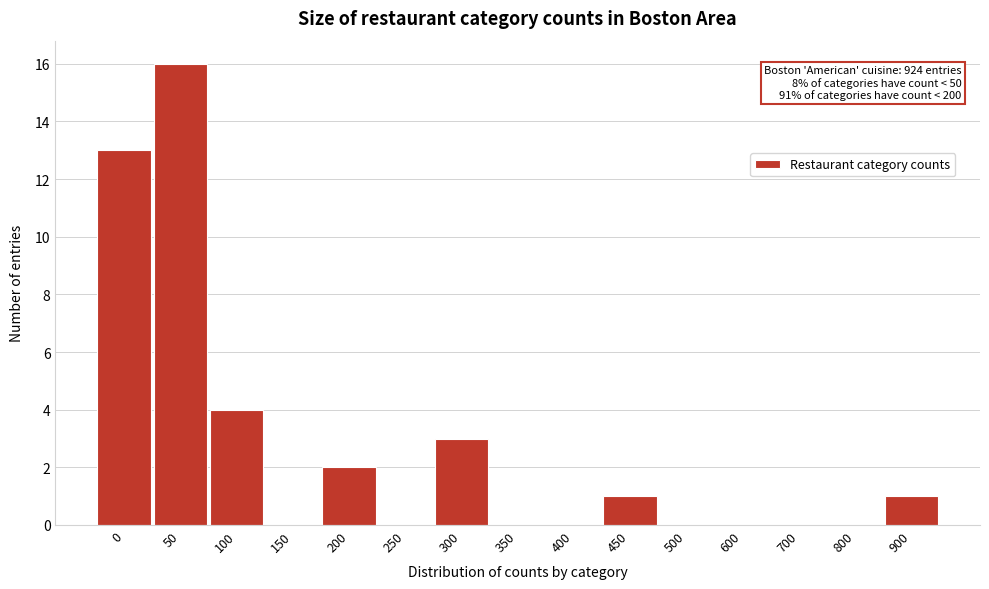

Reading left to right, what are all the values shown in this chart?

0=13	50=16	100=4	150=0	200=2	250=0	300=3	350=0	400=0	450=1	500=0	600=0	700=0	800=0	900=1